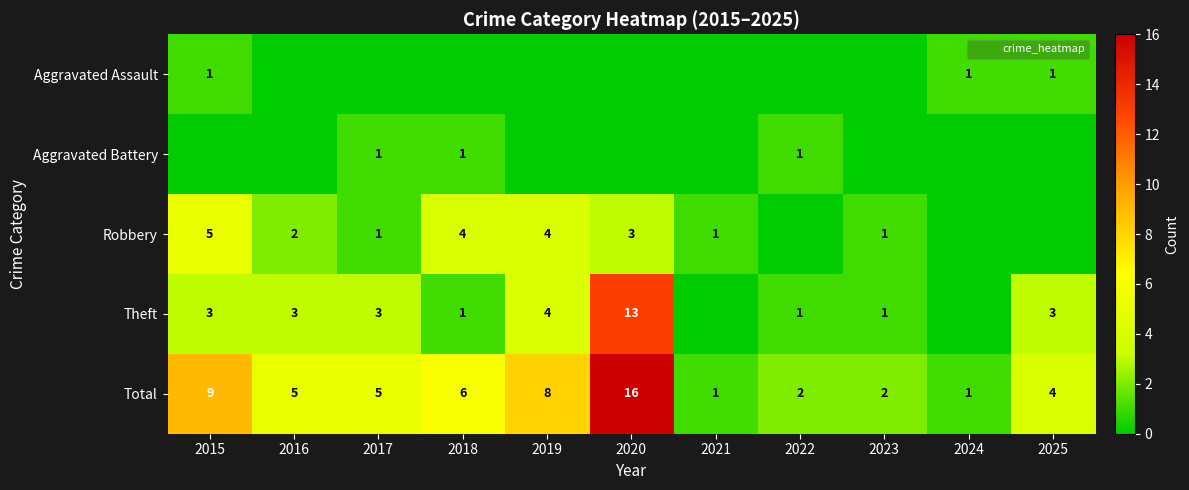

At which category is the sum across all series the highest?

2020